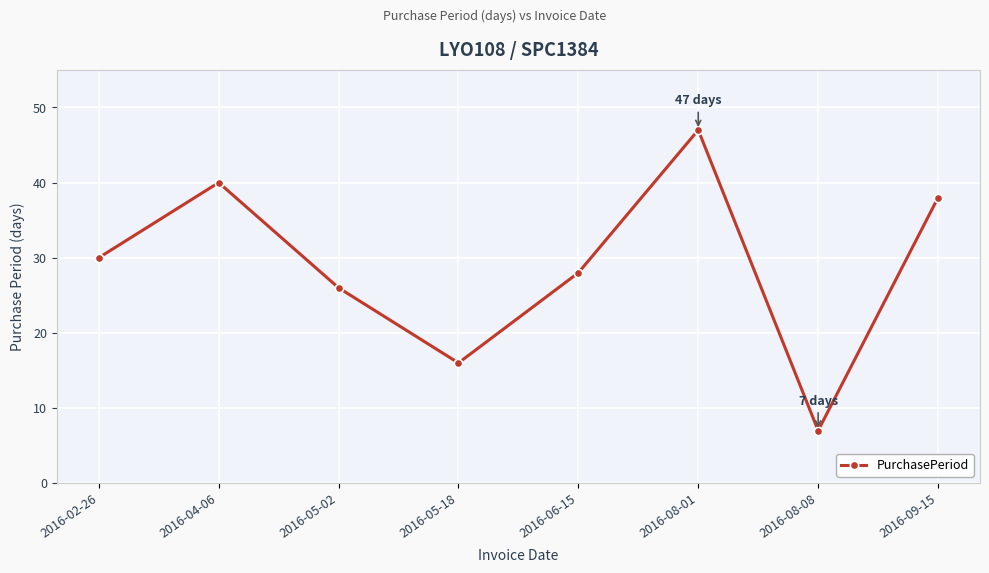

The chart shows a value of 11 at 2016-04-06. True or false?

False